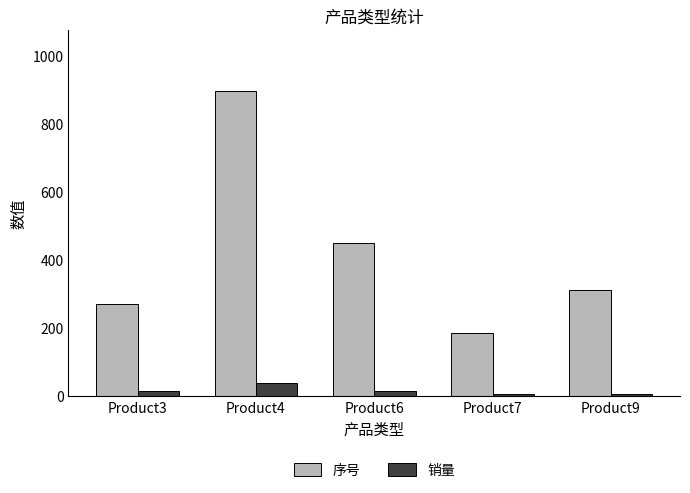

What is the difference between the second highest and second lowest values in the 销量 series?

7